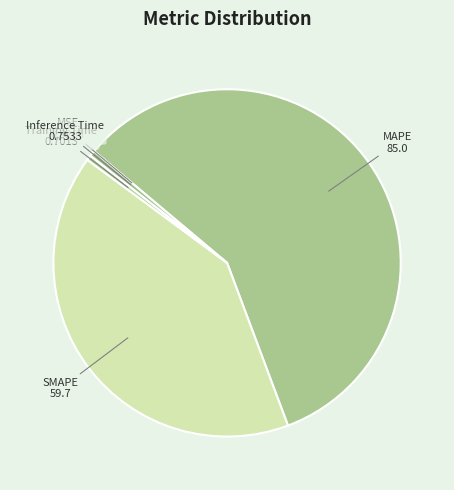

Is there a majority slice in this chart?

Yes